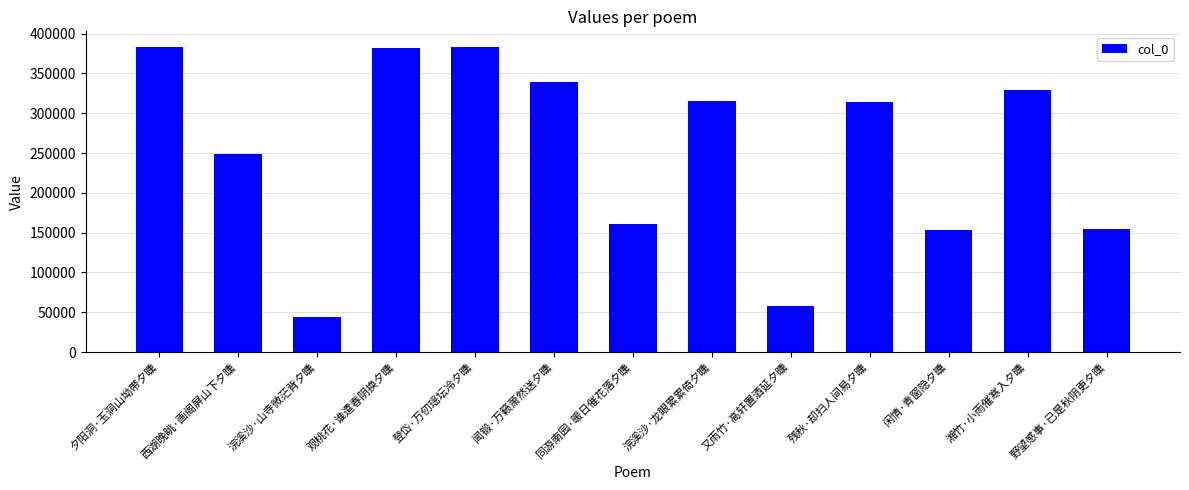

True or false: the data shows 248804 at 西湖晚眺·画阁屏山下夕曛.

True